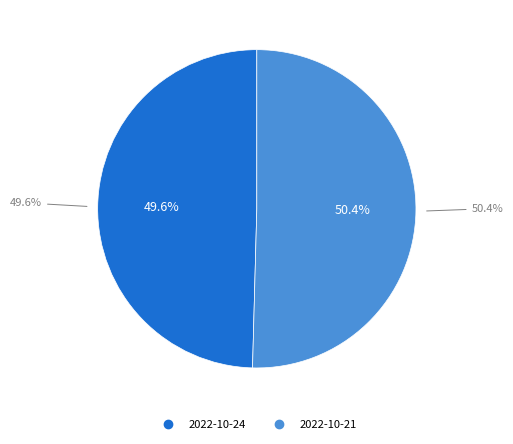

To the nearest percent, what is the combined percentage of 2022-10-24 (14312) and 2022-10-21 (13937)?

100%